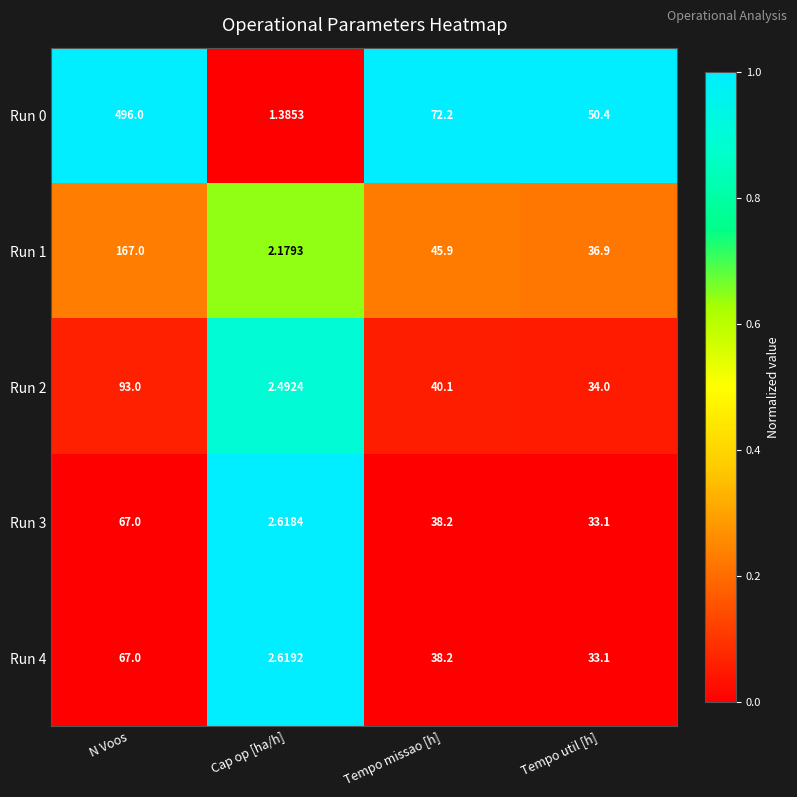

Which series has the widest spread of values?

Run 0